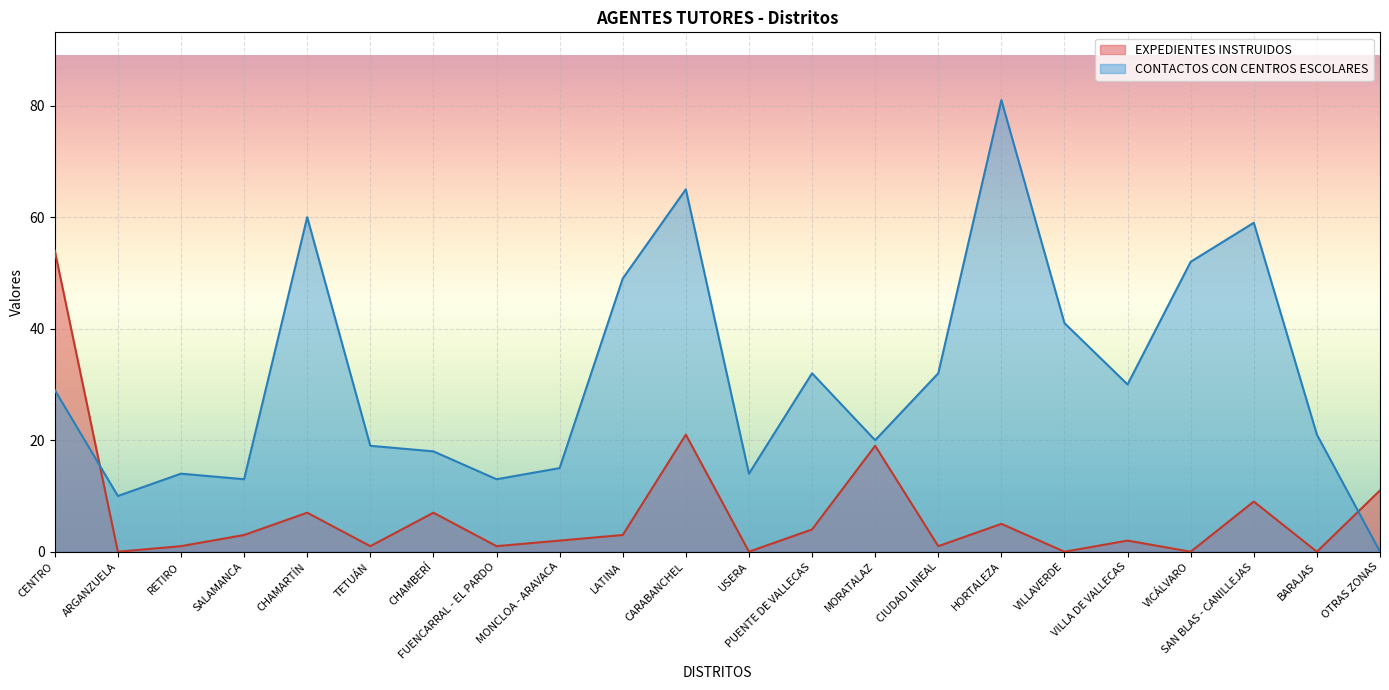

Is the value of EXPEDIENTES INSTRUIDOS at FUENCARRAL - EL PARDO greater than the value of CONTACTOS CON CENTROS ESCOLARES at OTRAS ZONAS?

Yes